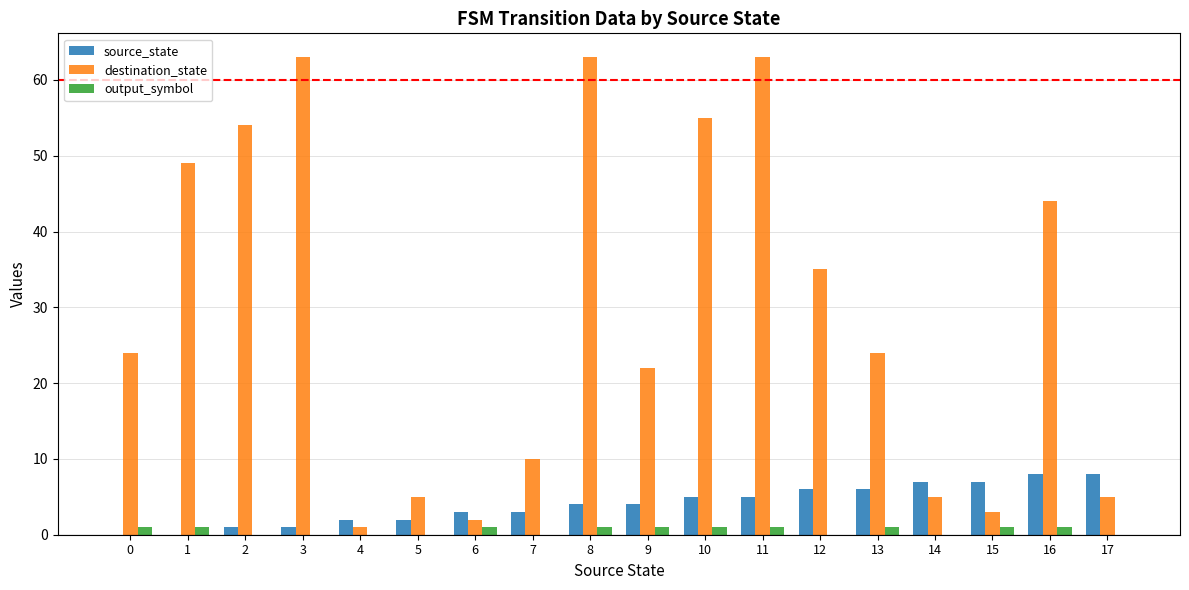

Reading left to right, list all the values displayed in this chart.

source_state: 0	0	1	1	2	2	3	3	4	4	5	5	6	6	7	7	8	8
destination_state: 24	49	54	63	1	5	2	10	63	22	55	63	35	24	5	3	44	5
output_symbol: 1	1	0	0	0	0	1	0	1	1	1	1	0	1	0	1	1	0